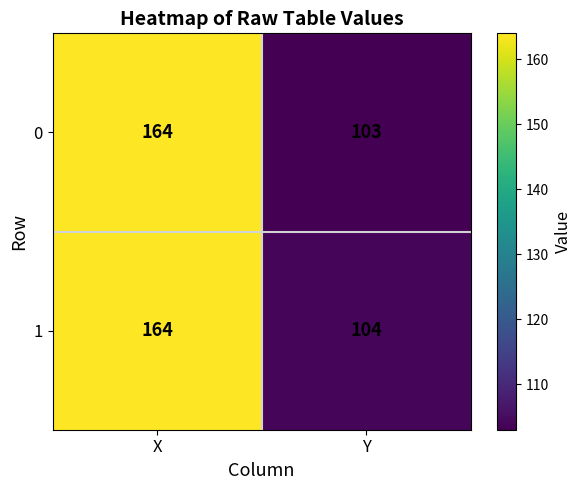

What is the total value across all series at Y?

207